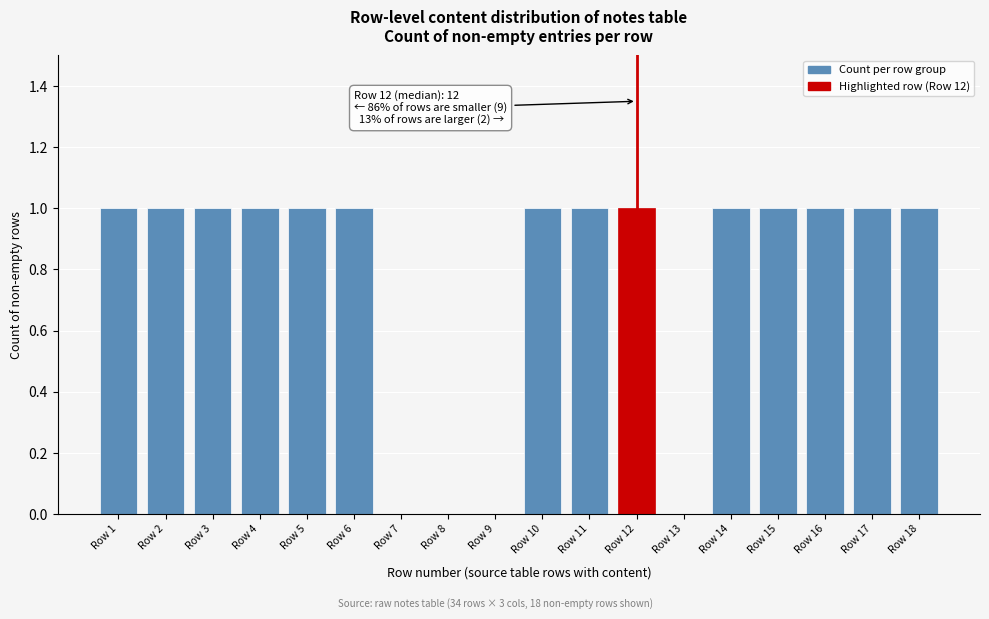

Reading left to right, what are all the values shown in this chart?

Row 1=1	Row 2=1	Row 3=1	Row 4=1	Row 5=1	Row 6=1	Row 7=0	Row 8=0	Row 9=0	Row 10=1	Row 11=1	Row 12=1	Row 13=0	Row 14=1	Row 15=1	Row 16=1	Row 17=1	Row 18=1